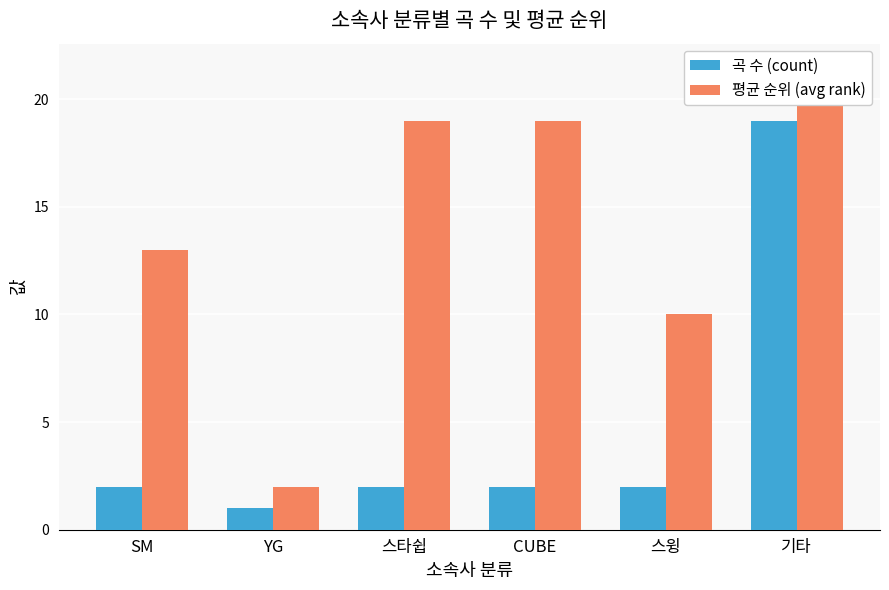

What is the average value of the 평균 순위 (avg rank) series?

14.1